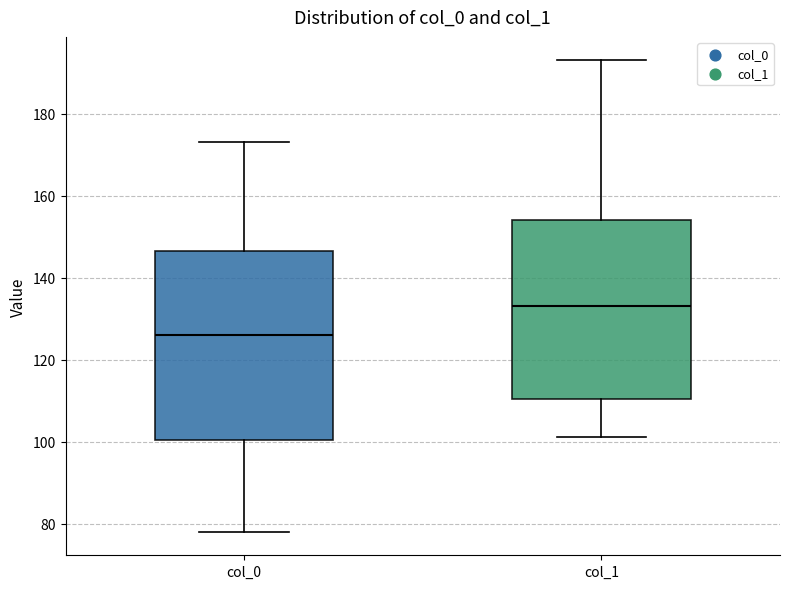

Reading left to right, read every box against the y-axis: the position of its median line, the range the box covers, and the ends of its whiskers. The values are not printed on the chart, so give them approximately, as read against the axis.

col_0: median 126, box 100 to 146, whiskers 78 to 174
col_1: median 134, box 110 to 154, whiskers 102 to 194